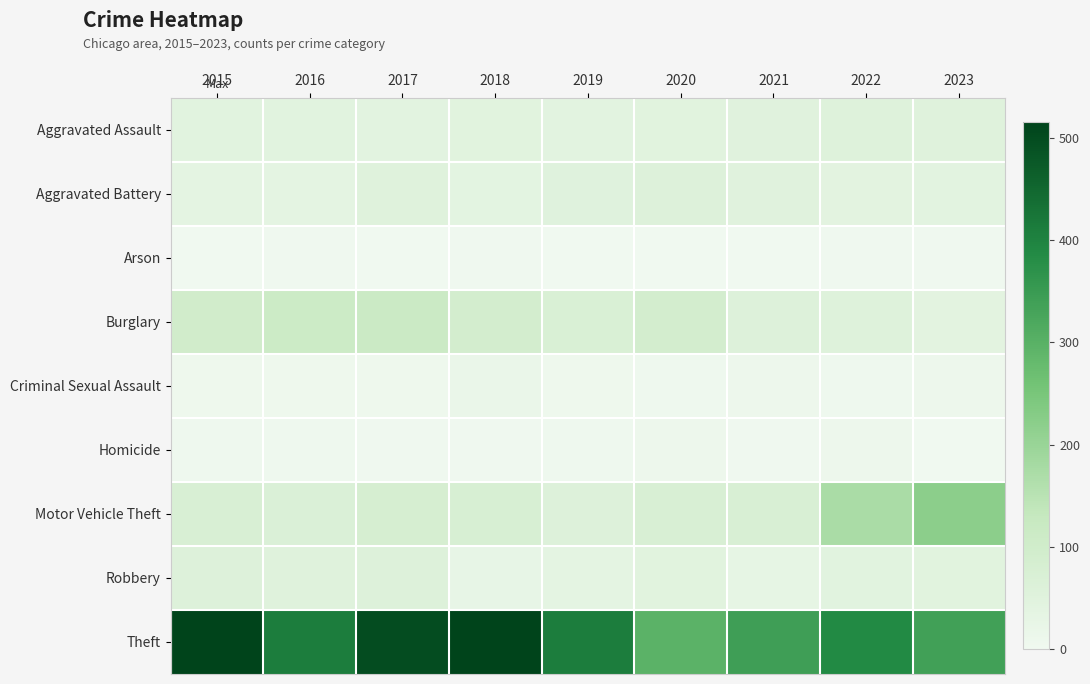

Which label corresponds to the largest value in the chart?

2015